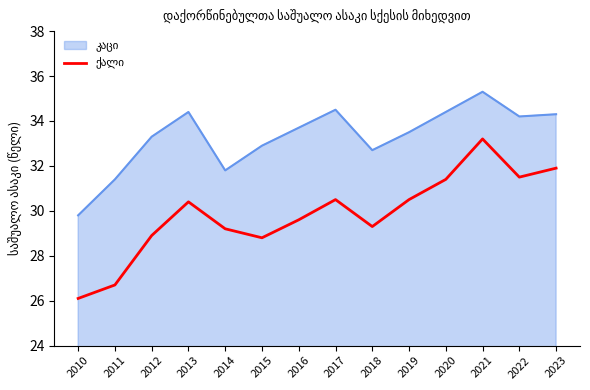

What is the maximum value shown in the chart?

35.3